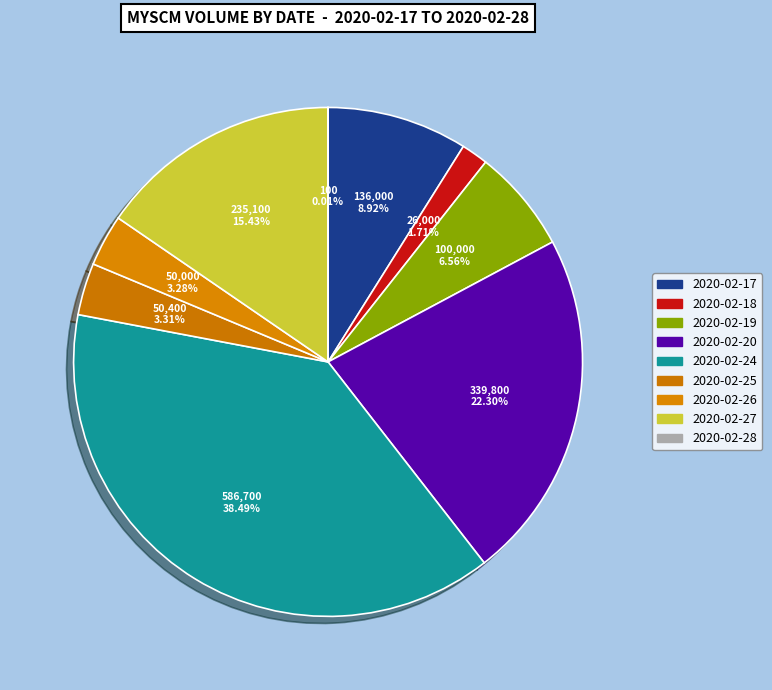

To the nearest percent, what is the difference between the 2020-02-28 and 2020-02-17 slice percentages?

9%